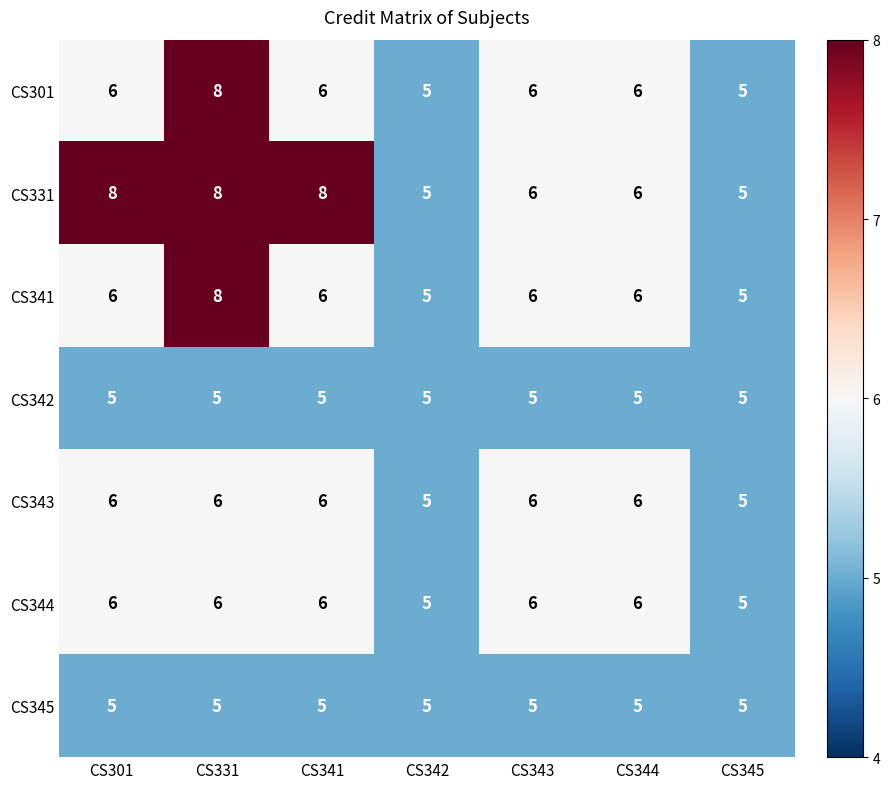

How many CS343 values are between 5 and 6?

7